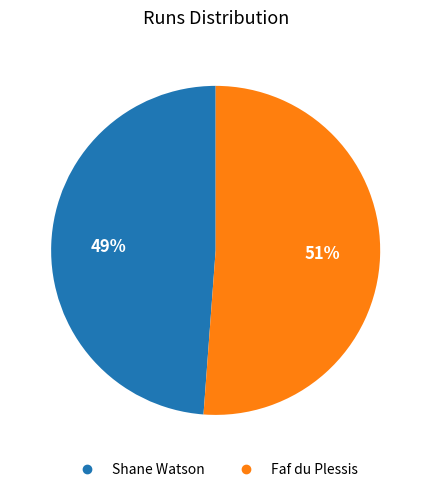

Is the sum of Faf du Plessis and Shane Watson greater than half?

Yes